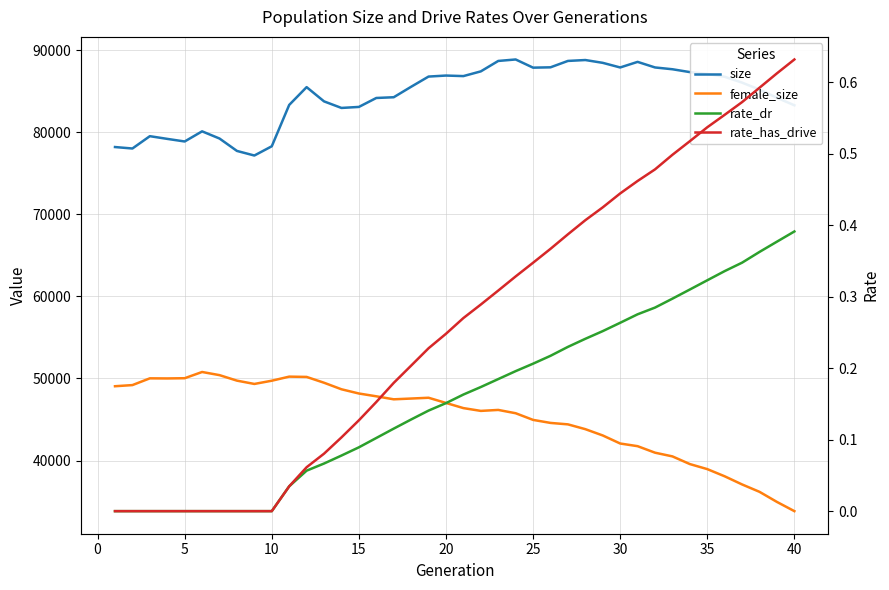

True or false: rate_has_drive and rate_dr cross at least once.

False